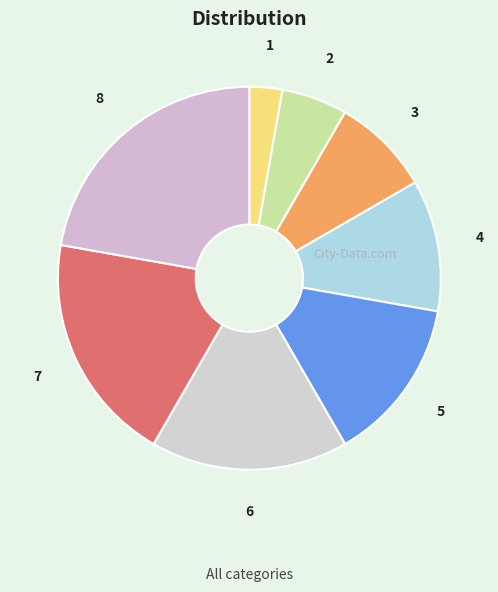

Count the number of slices in the pie.

8